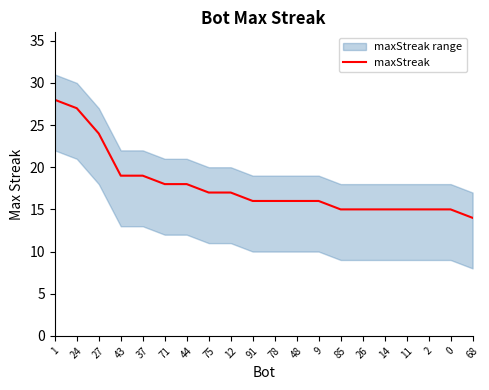

How many lines are shown in the chart?

1